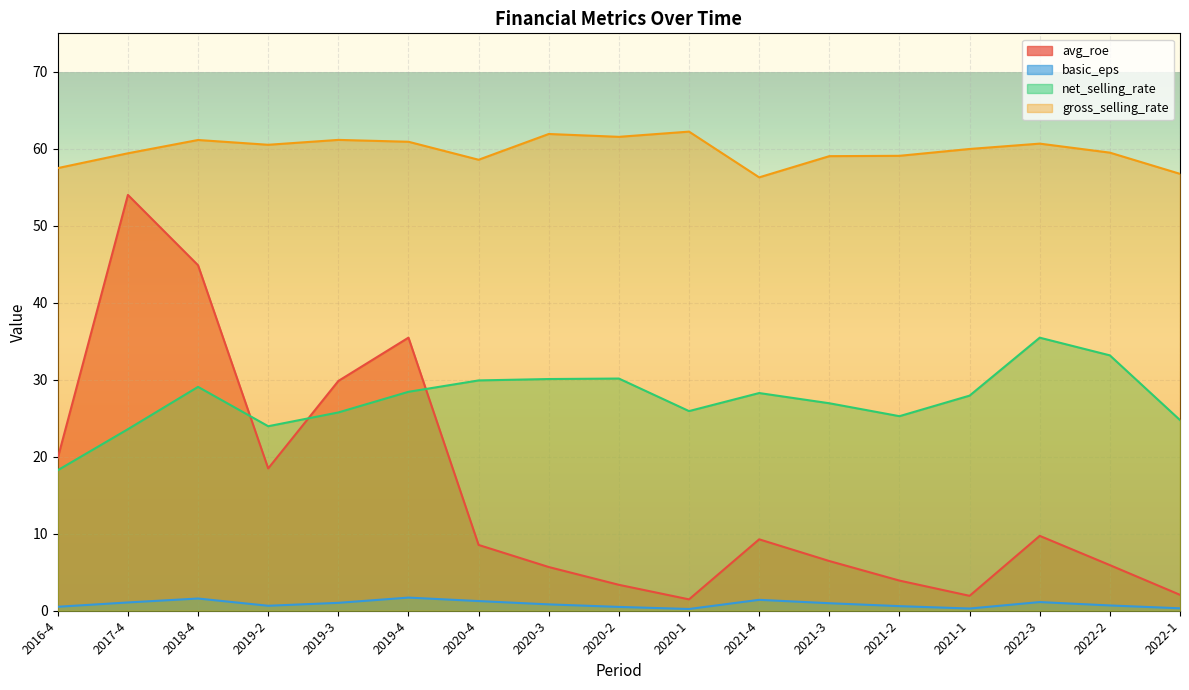

What is the difference between the maximum and second lowest values in the net_selling_rate series?

11.9